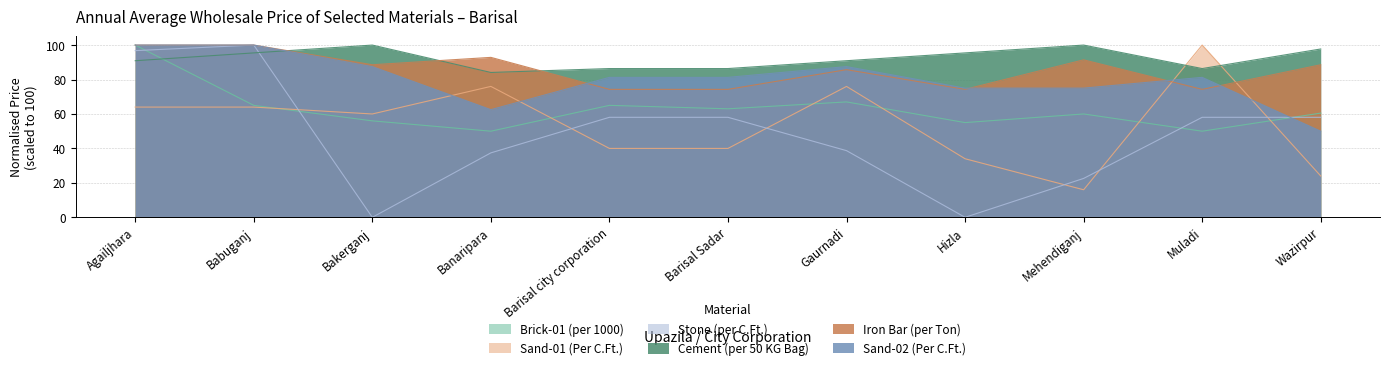

What position from the left is Gaurnadi?

7